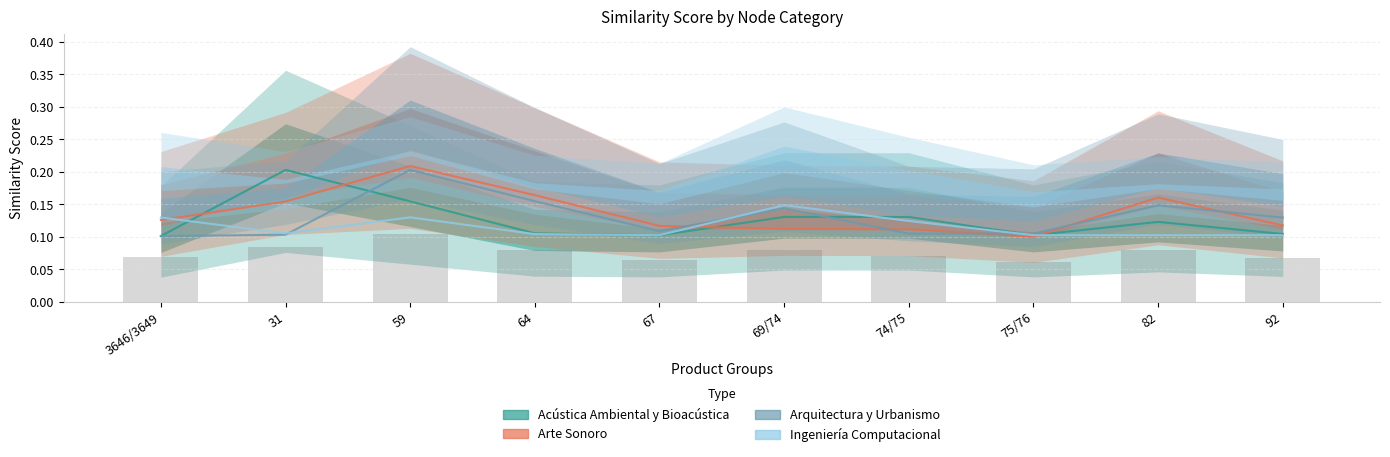

Count the number of categories in the chart.

10